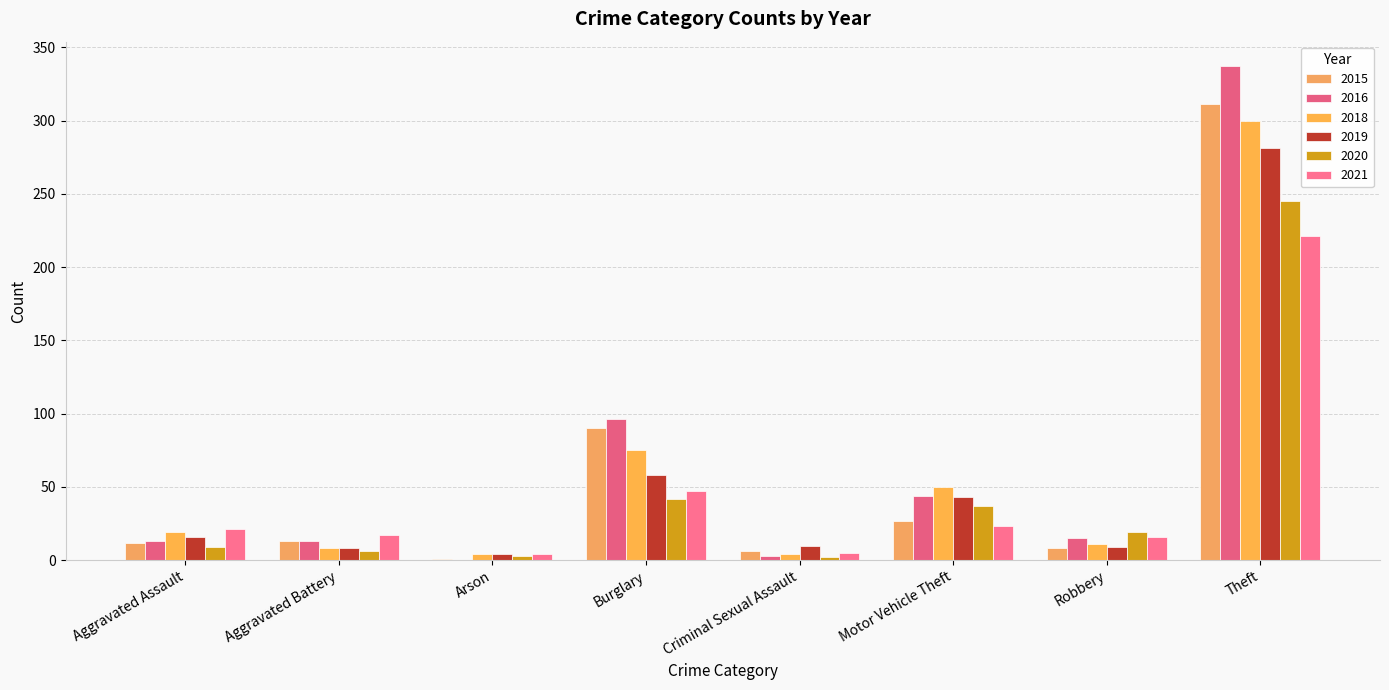

Which has a higher value, Robbery or Burglary?

Burglary